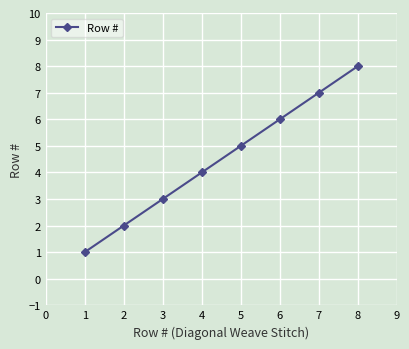

True or false: the data has more than 0 interior local peaks.

False